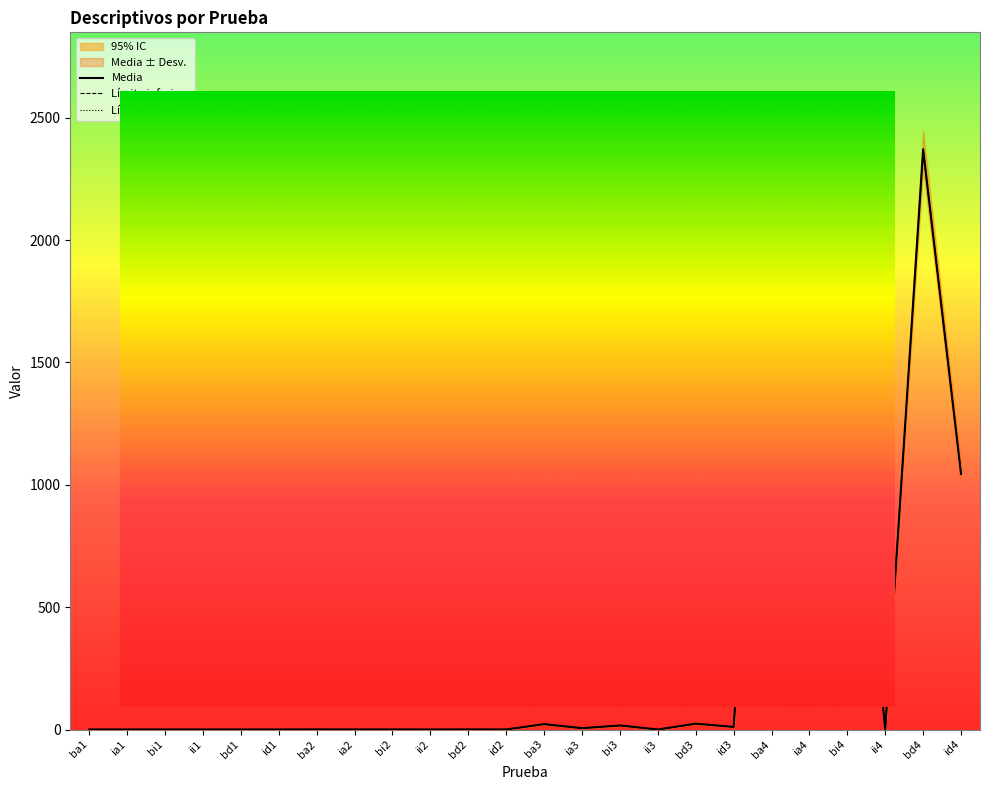

List the series in order of their overall mean, lowest first.

Límite inferior, Media, Límite superior